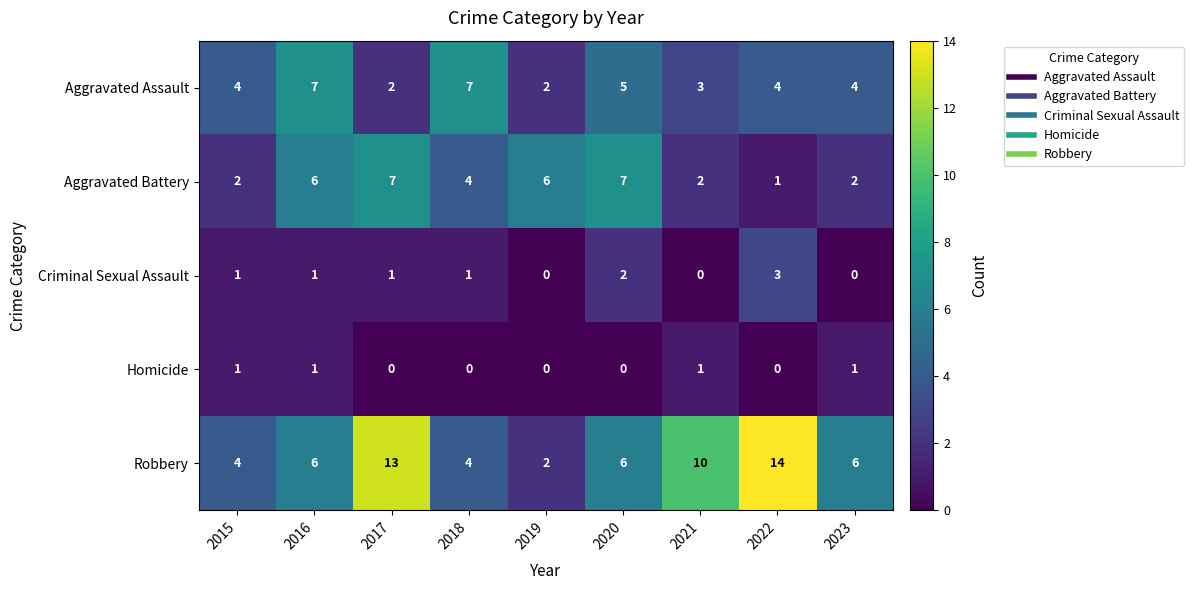

Which series has the largest total across all categories?

Robbery